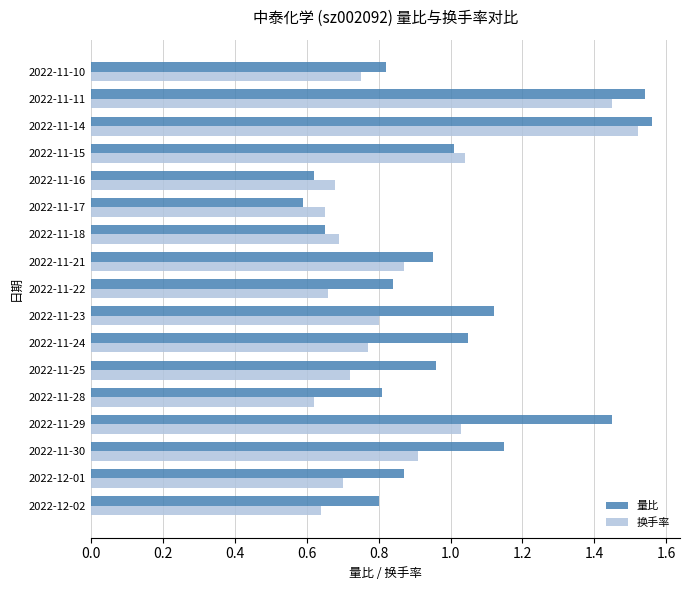

Which series has the largest total across all categories?

量比